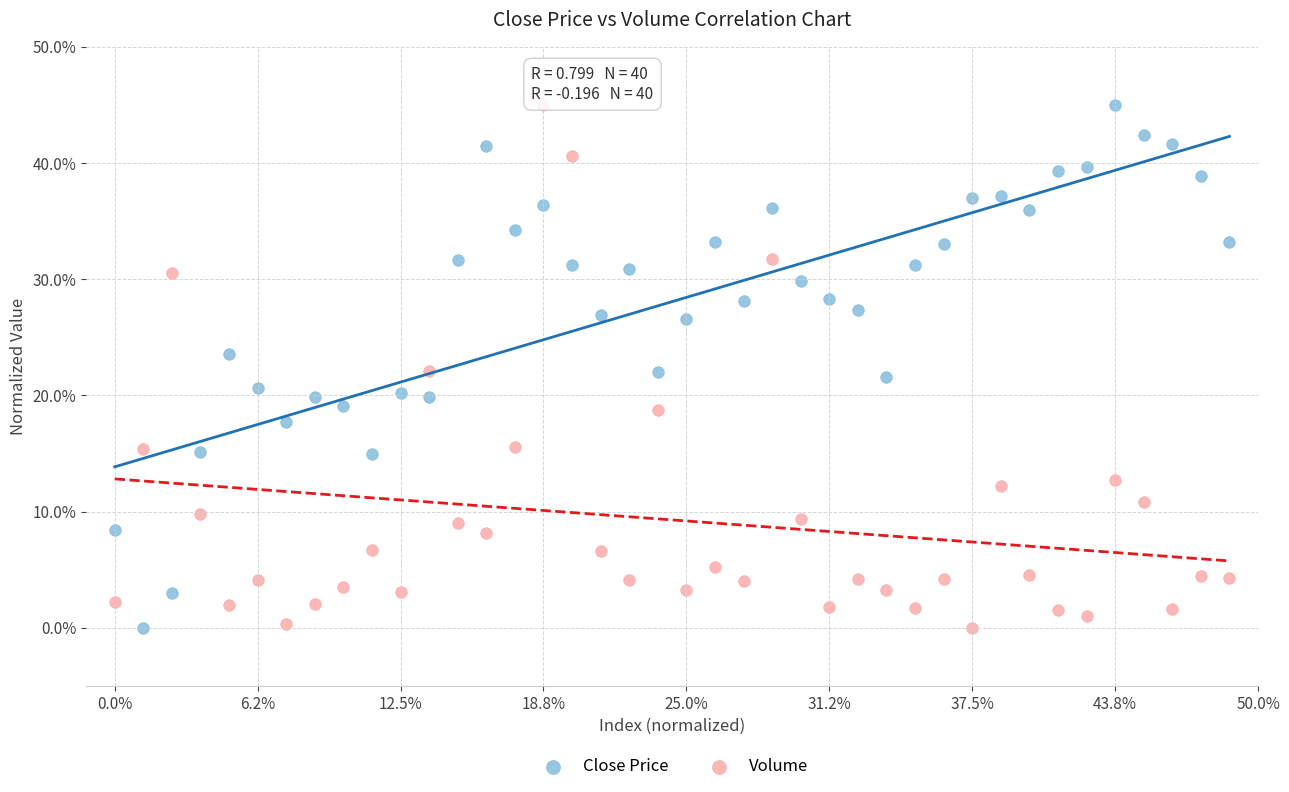

Across all data points, what is the range of Y values (max minus min)?

45.0